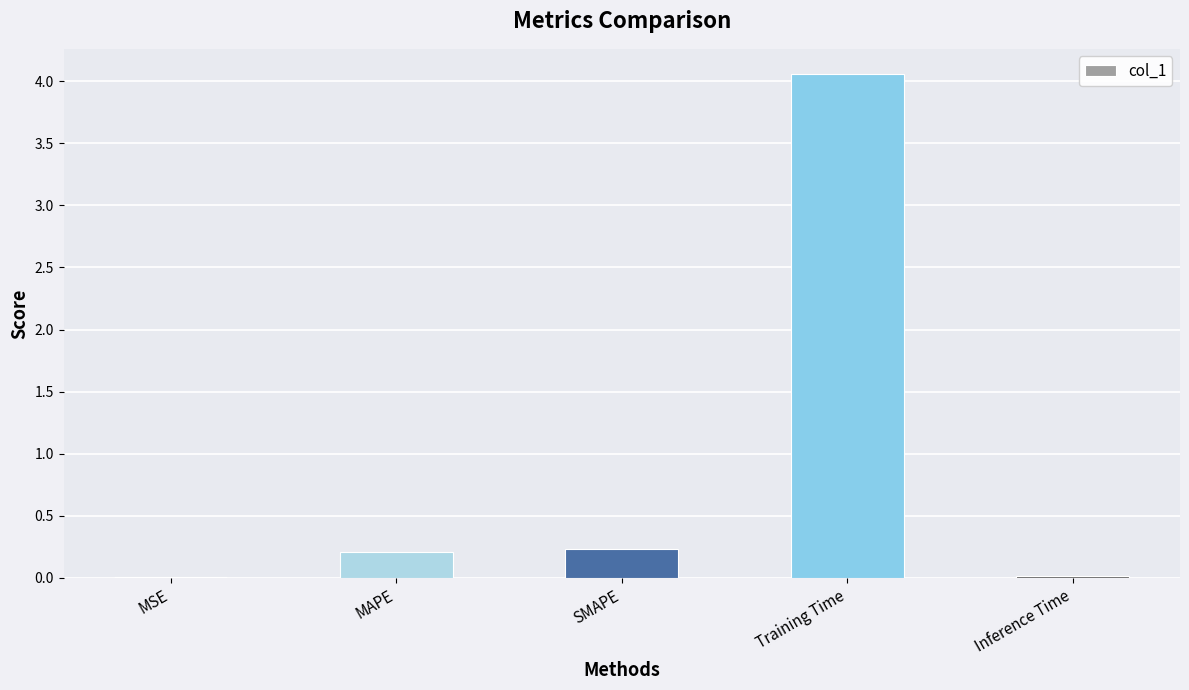

Which has a higher value, MAPE or MSE?

MAPE